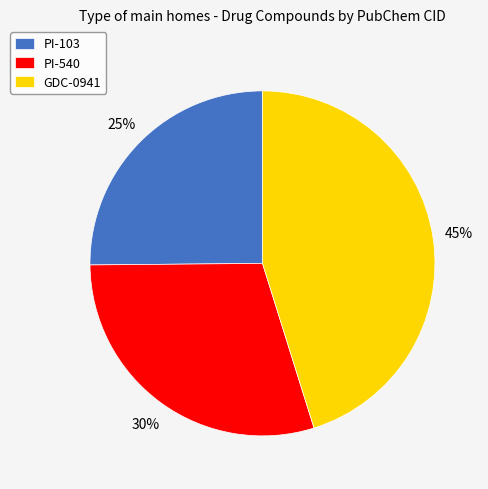

Approximately how many times larger is the value at PI-540 compared to GDC-0941?

0.7